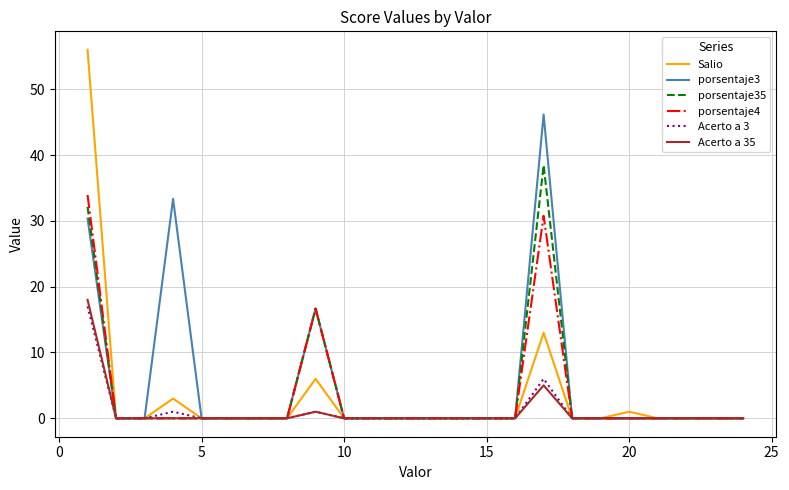

Rank the series by their maximum value, from highest to lowest.

Salio, porsentaje3, porsentaje35, porsentaje4, Acerto a 35, Acerto a 3